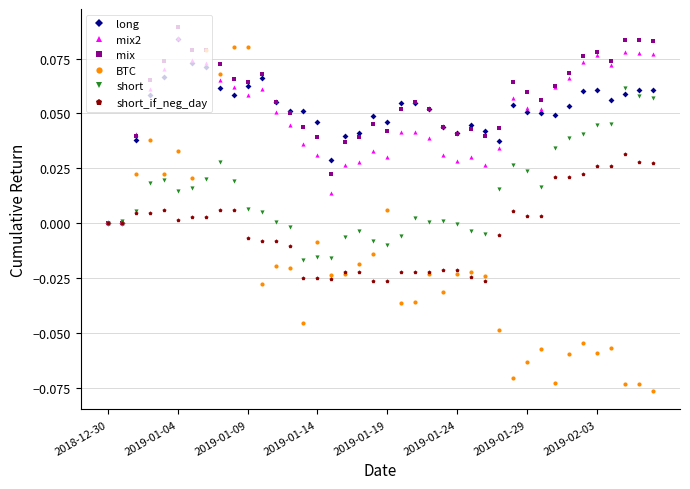

True or false: mix has more than 0 points higher than both neighbors.

True